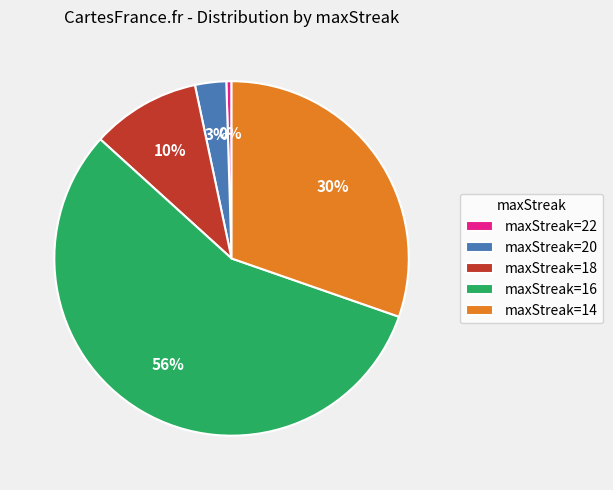

Is the sum of maxStreak=20 and maxStreak=16 greater than half?

Yes